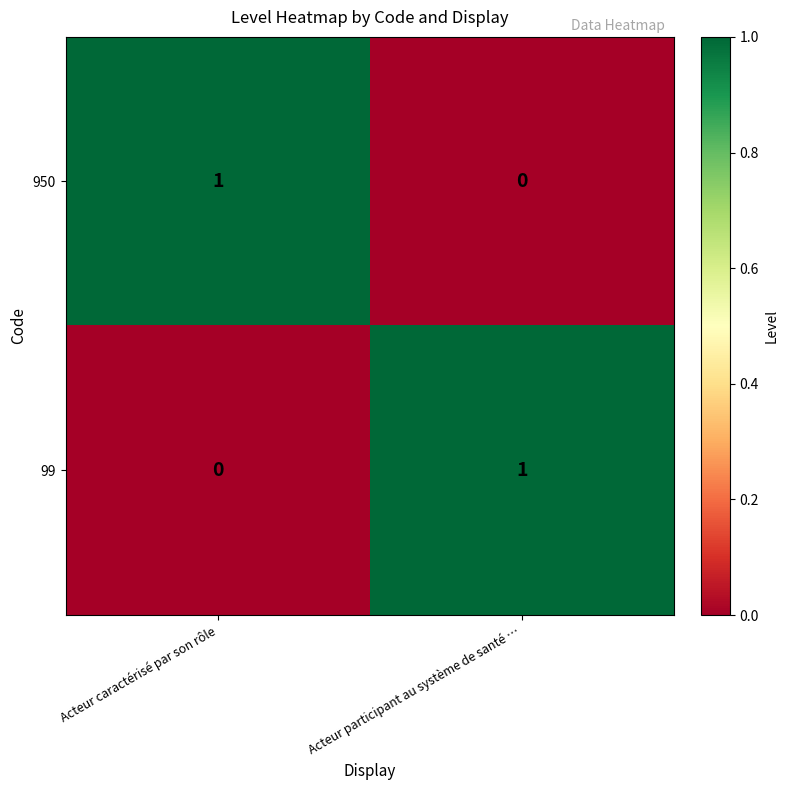

Rank the categories by 950 value from highest to lowest.

Acteur caractérisé par son rôle, Acteur participant au système de santé …